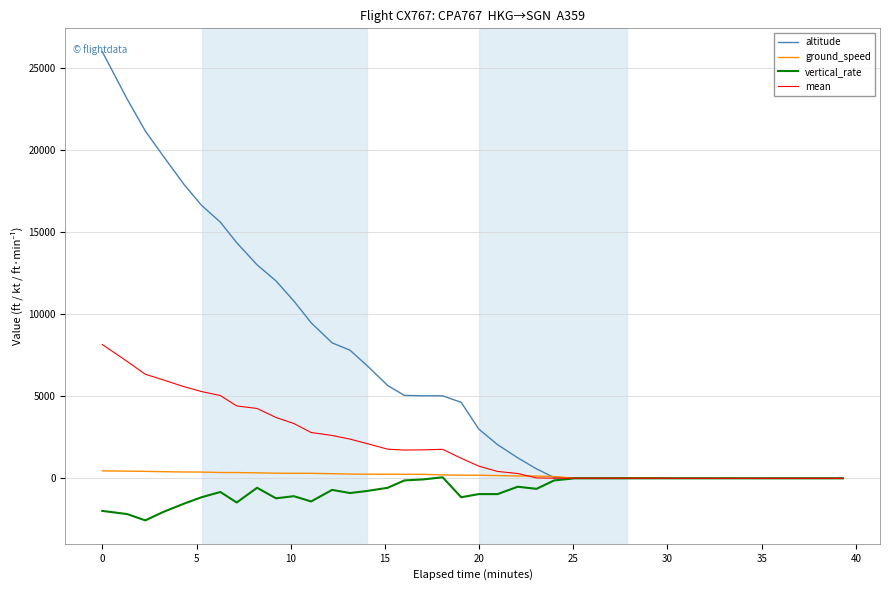

What is the maximum value for altitude?

25975.0